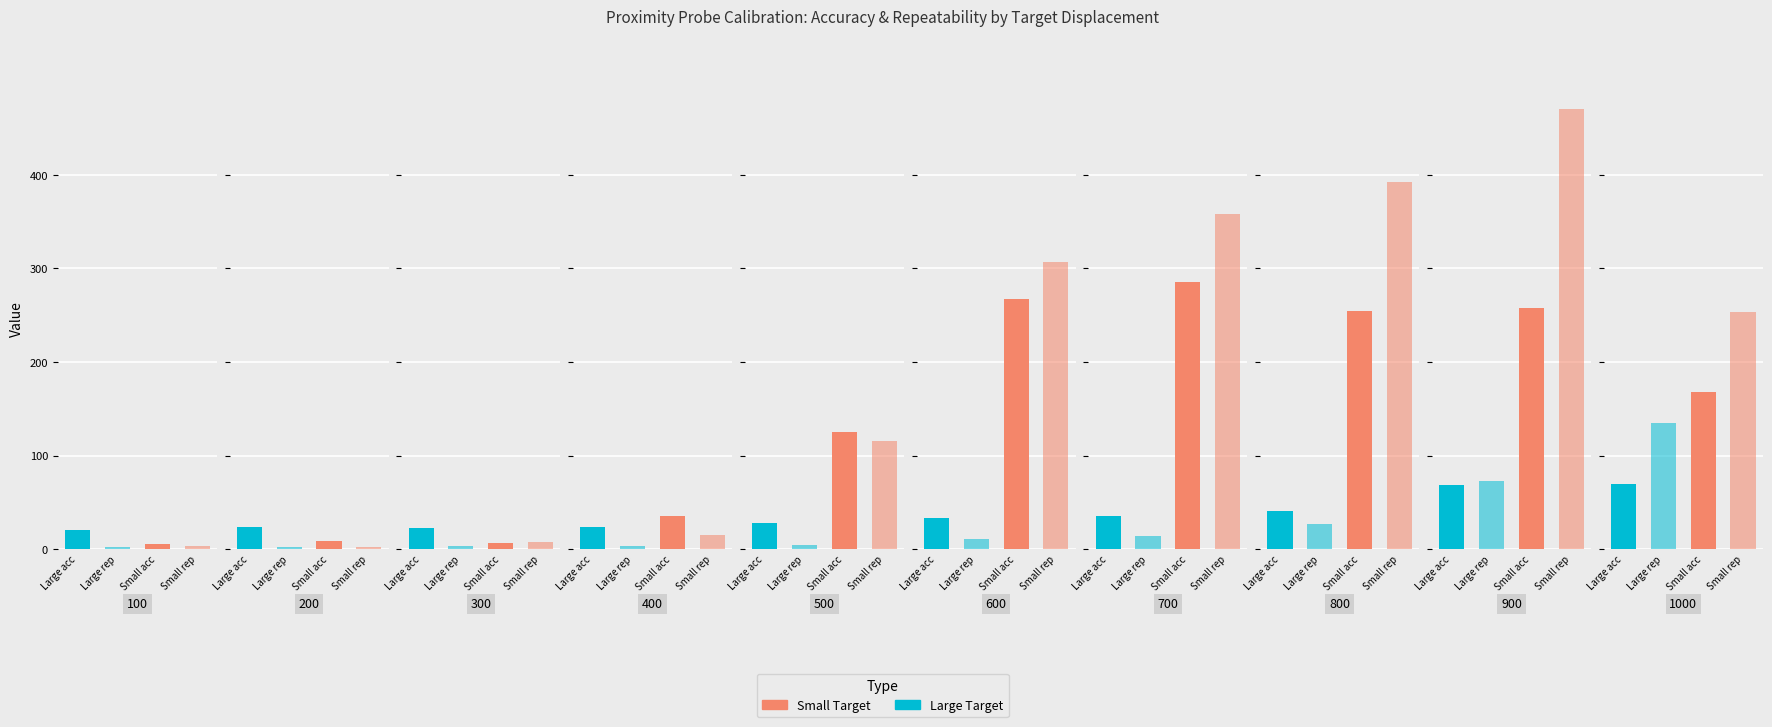

What is the greatest value displayed?

470